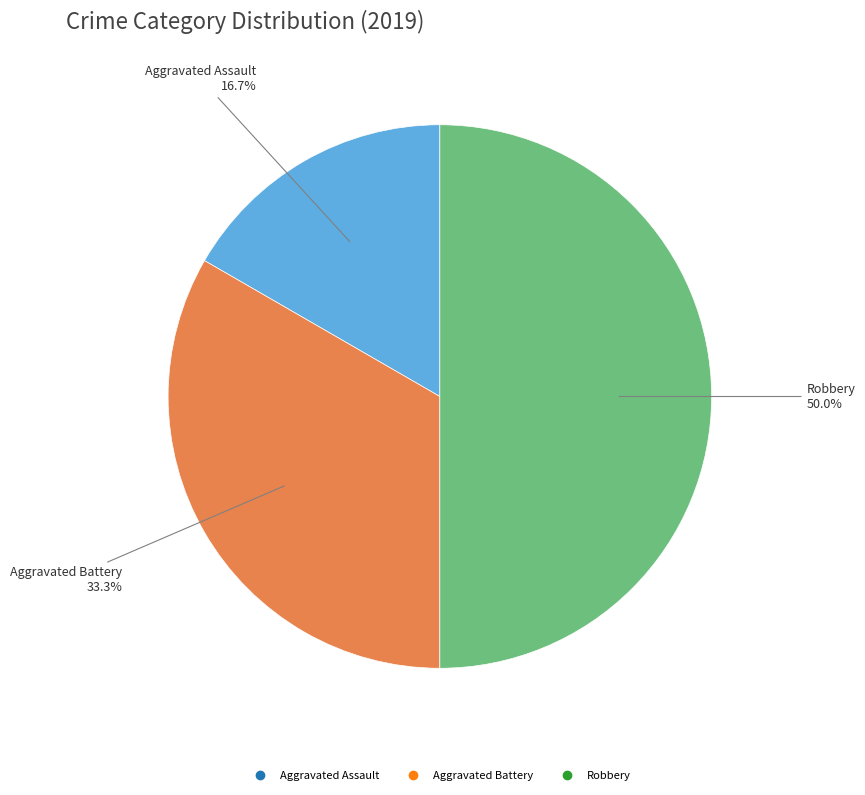

Which has a higher value, Aggravated Battery or Robbery?

Robbery